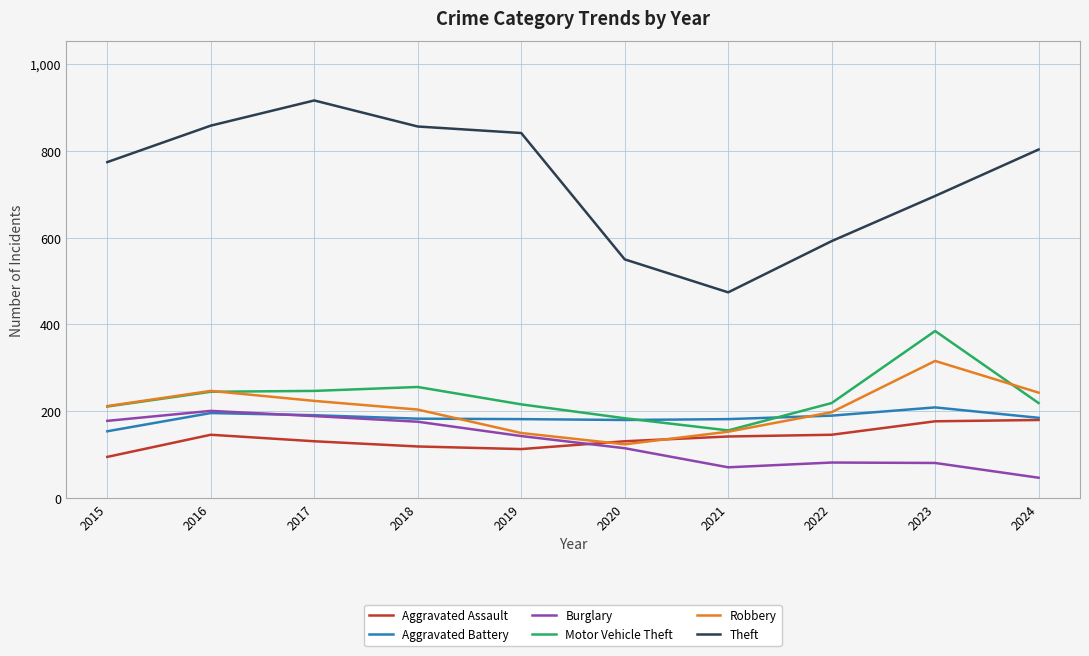

Where does the Theft series first go above 803?

2016